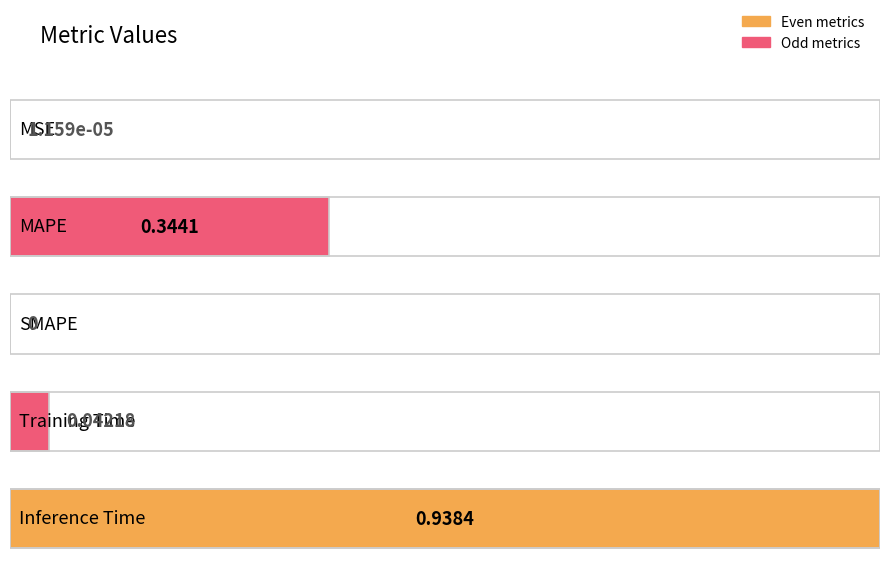

List the labels in order of value, largest first.

Inference Time, MAPE, Training Time, MSE, SMAPE